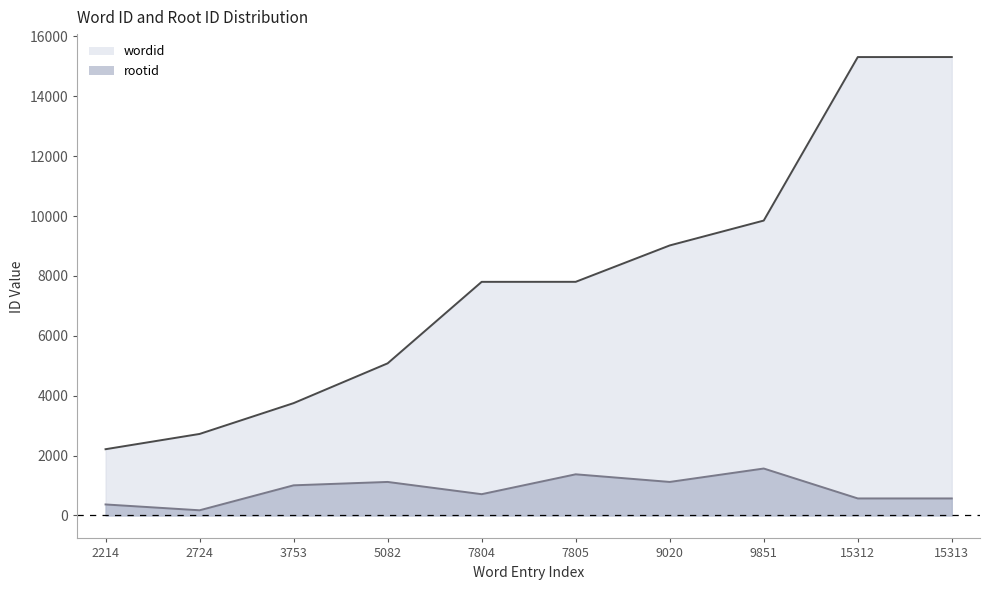

Where is the first local minimum for rootid?

2724